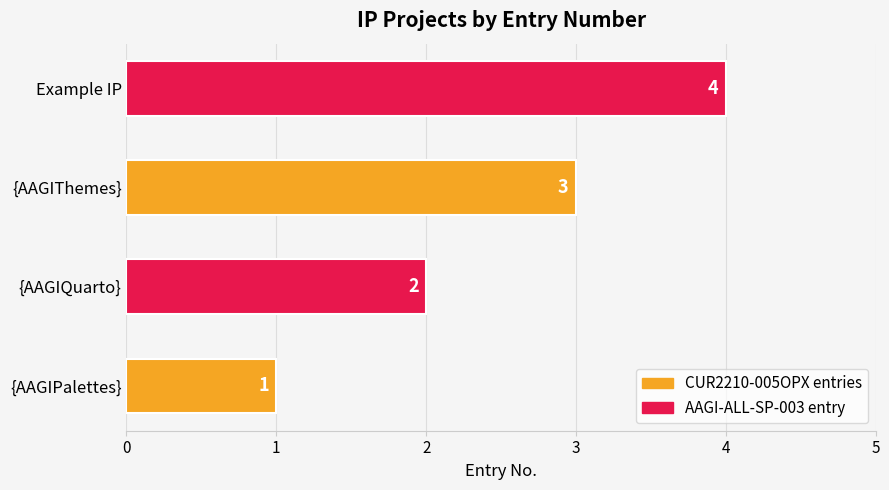

Rank the categories by value from lowest to highest.

{AAGIPalettes}, {AAGIQuarto}, {AAGIThemes}, Example IP